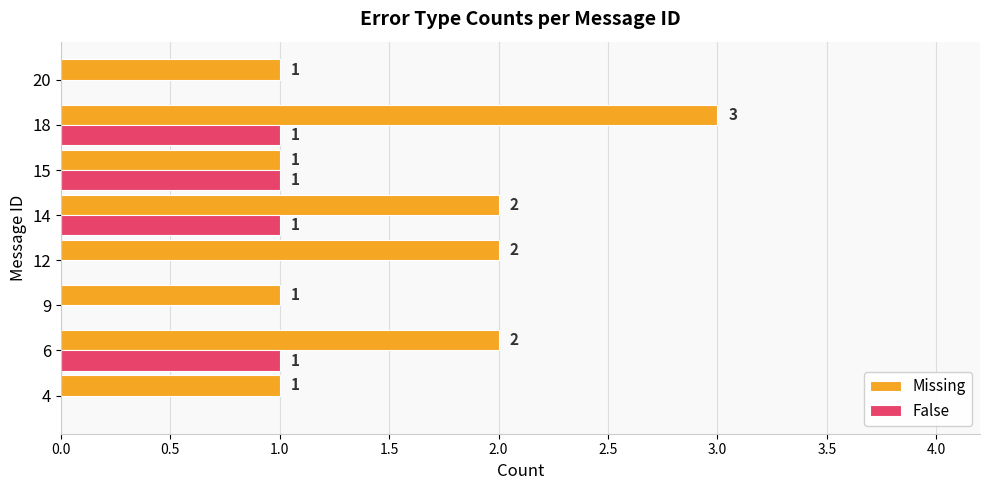

Is the value of Missing at 6 greater than the value of False at 6?

Yes